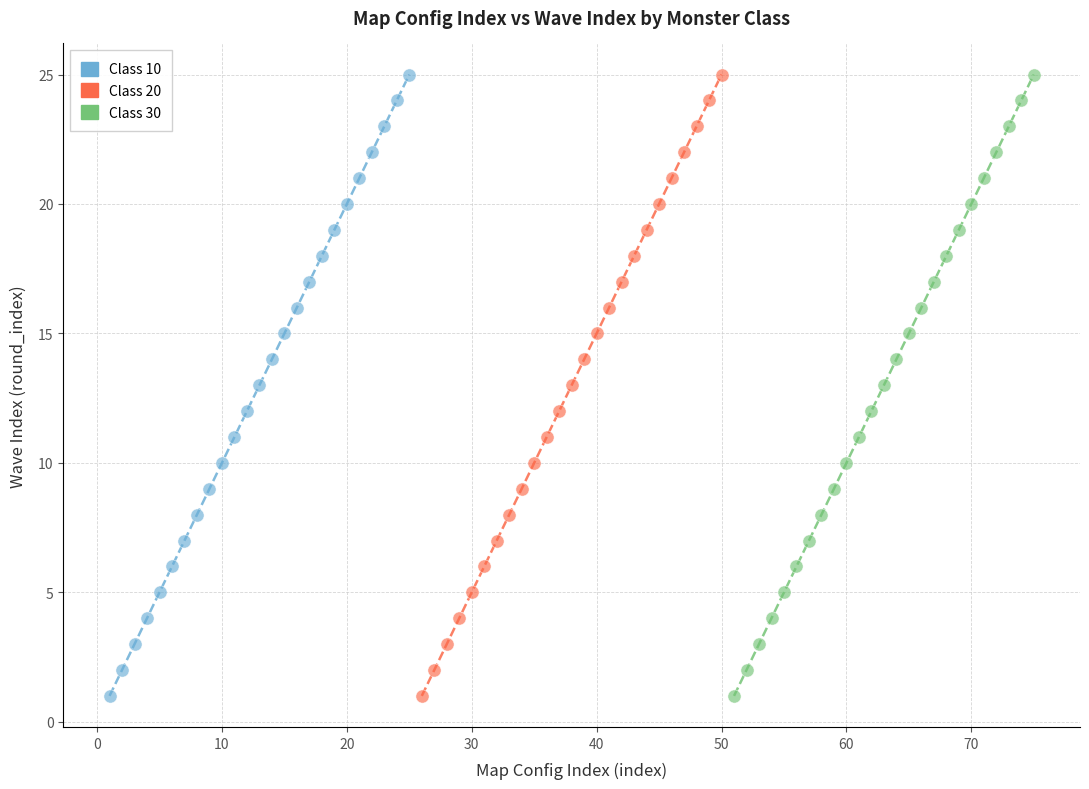

What are all the series names shown in the legend?

Class 10, Class 20, Class 30